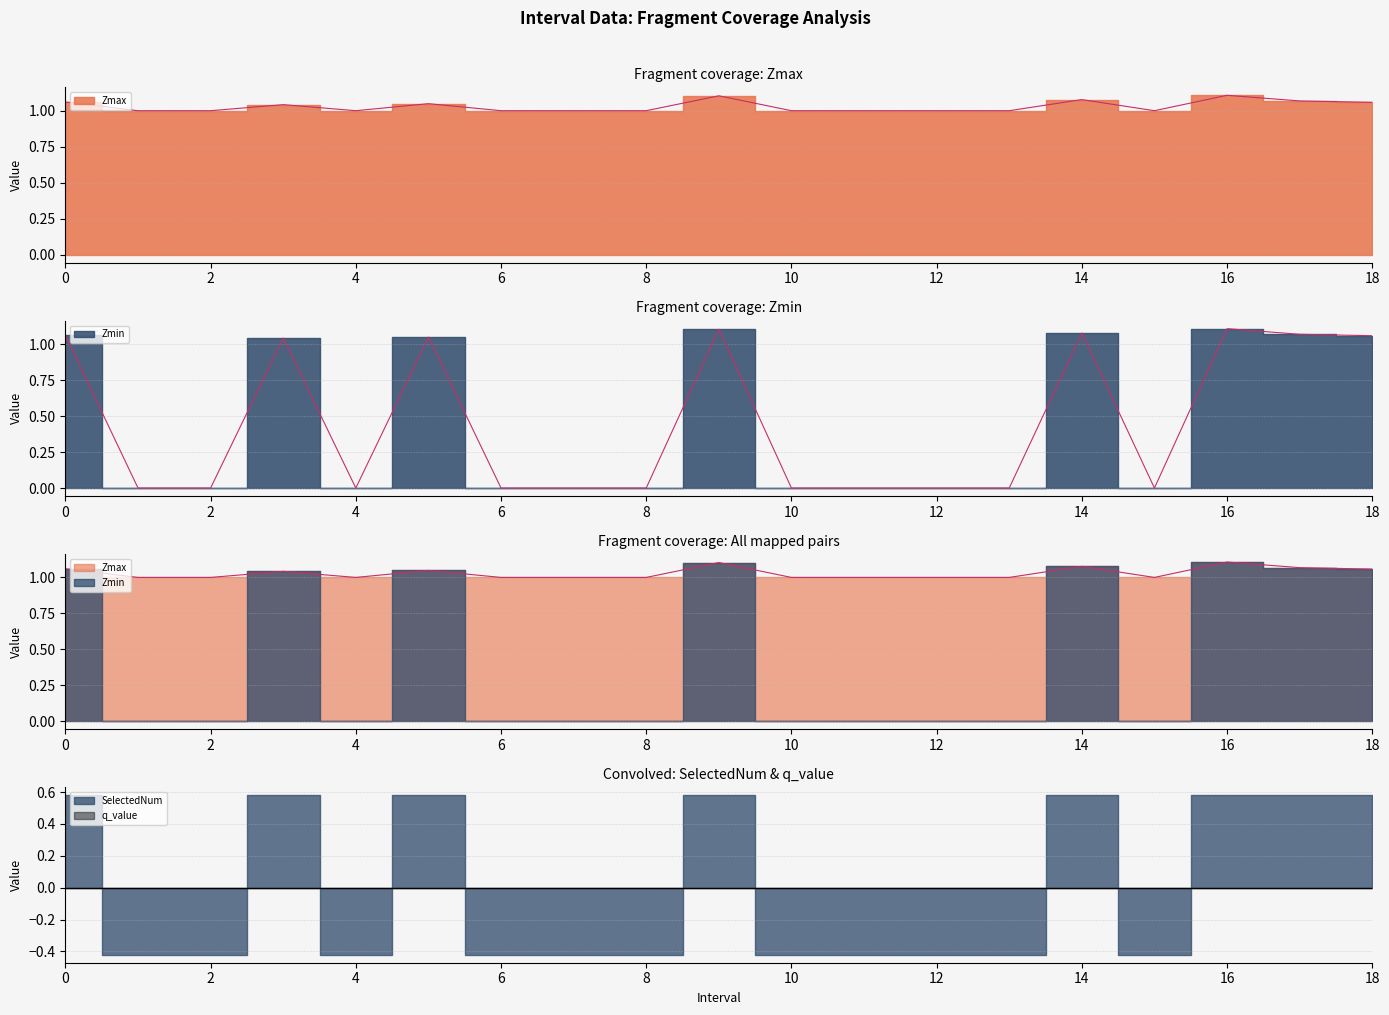

True or false: Zmin has a value of 0.4 at 15.0.

False